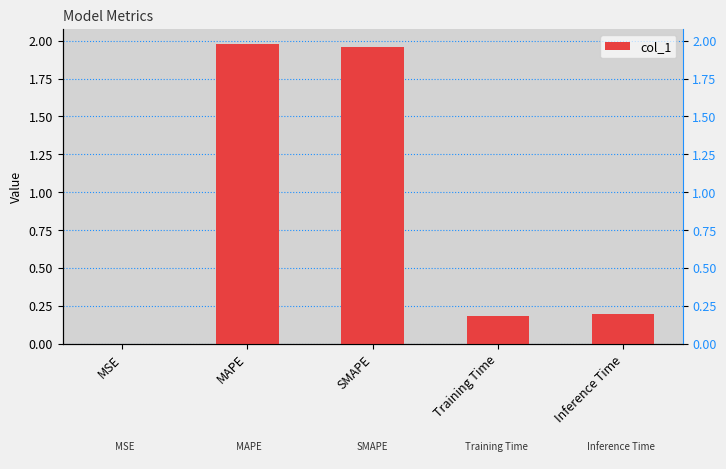

Reading left to right, extract all data points from this chart.

0.0	2.0	2.0	0.2	0.2